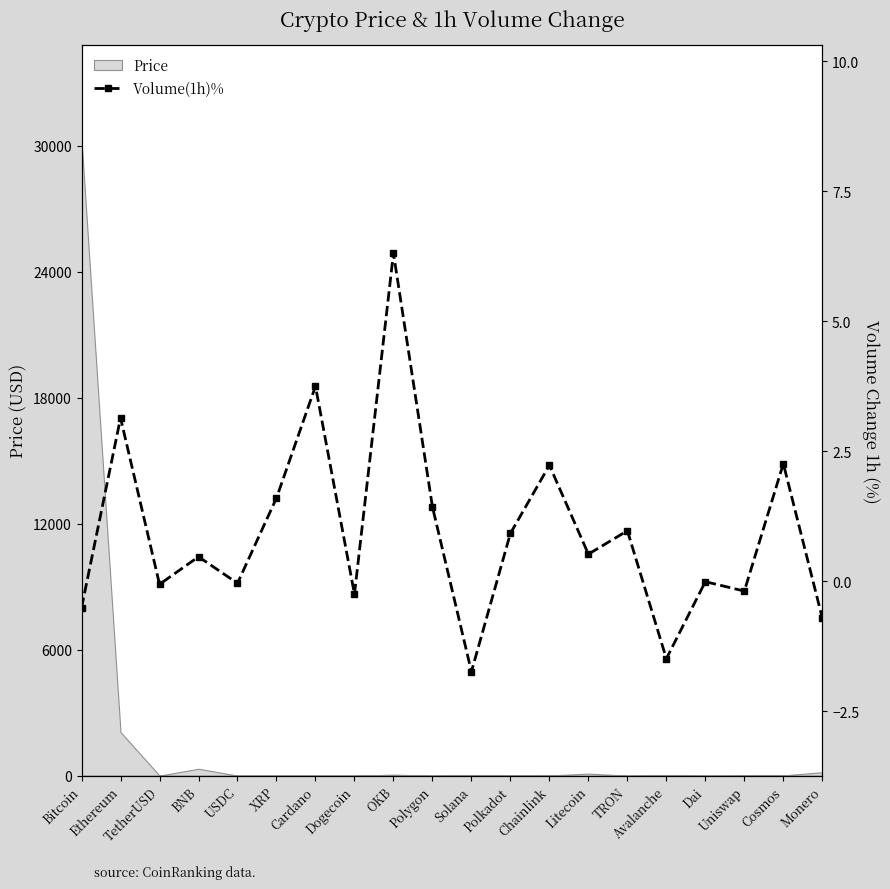

Reading right to left, transcribe all the data shown in this chart.

Monero=-0.7	Cosmos=2.3	Uniswap=-0.2	Dai=-0.0	Avalanche=-1.5	TRON=1.0	Litecoin=0.5	Chainlink=2.2	Polkadot=0.9	Solana=-1.7	Polygon=1.4	OKB=6.3	Dogecoin=-0.2	Cardano=3.8	XRP=1.6	USDC=-0.0	BNB=0.5	TetherUSD=-0.1	Ethereum=3.1	Bitcoin=-0.5